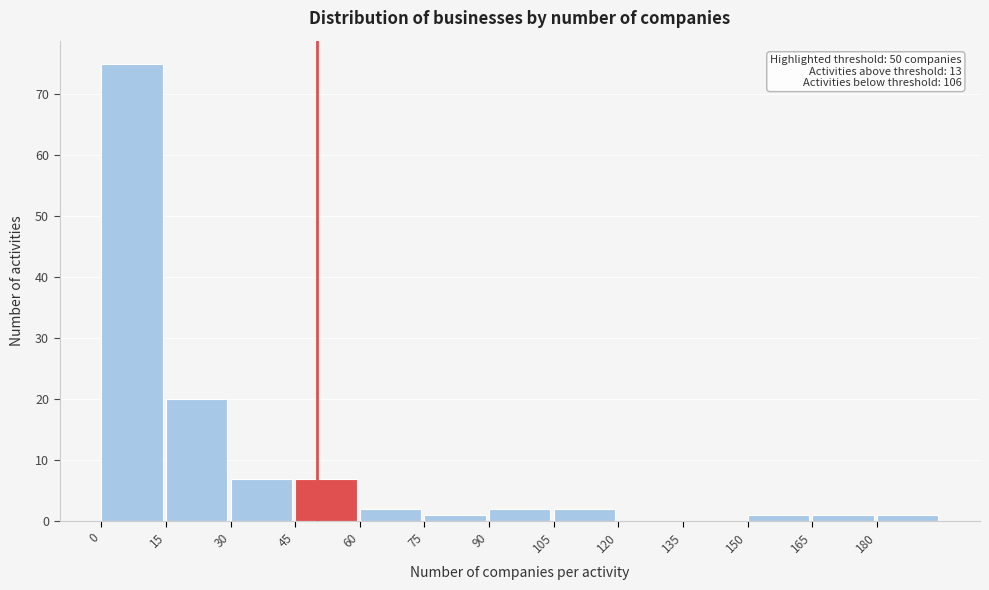

Over which range of the x-axis is the bar tallest?

0 to 15